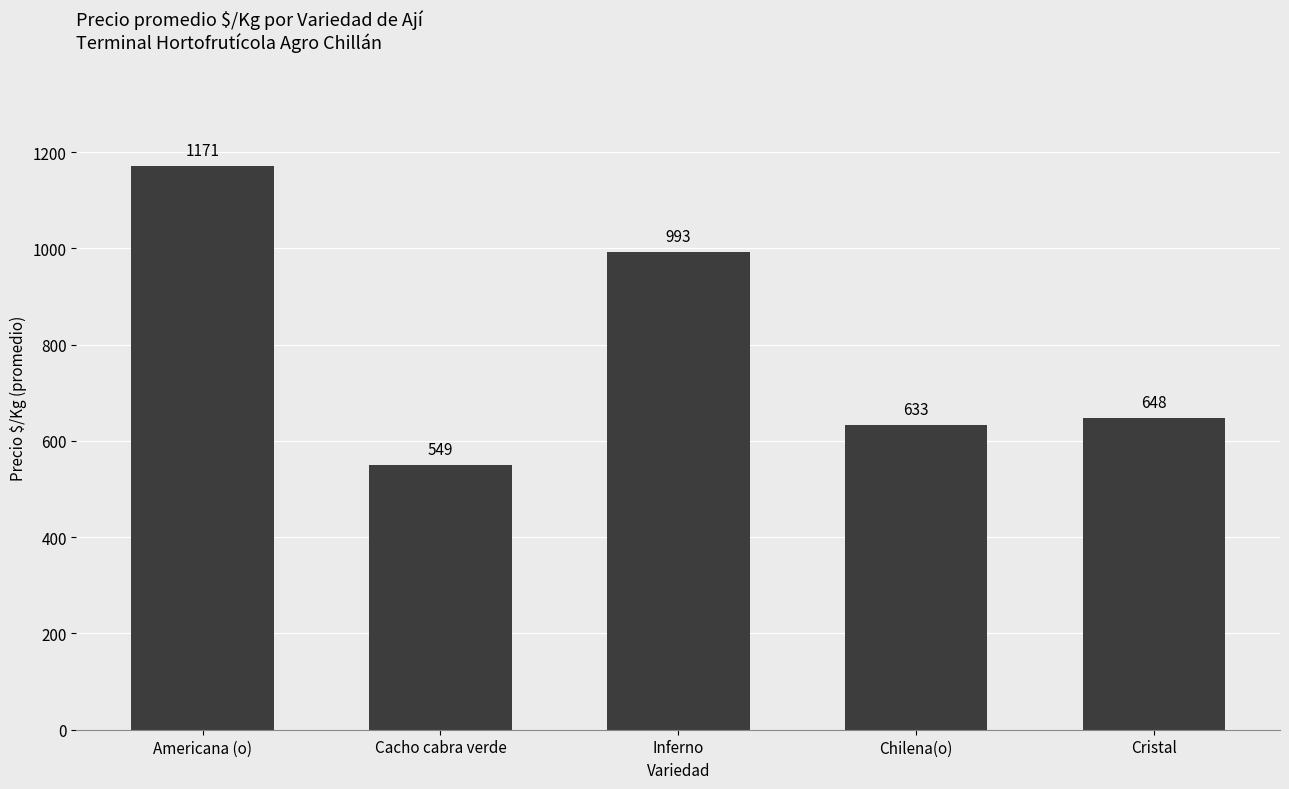

Between Cacho cabra verde and Americana (o), which is larger?

Americana (o)